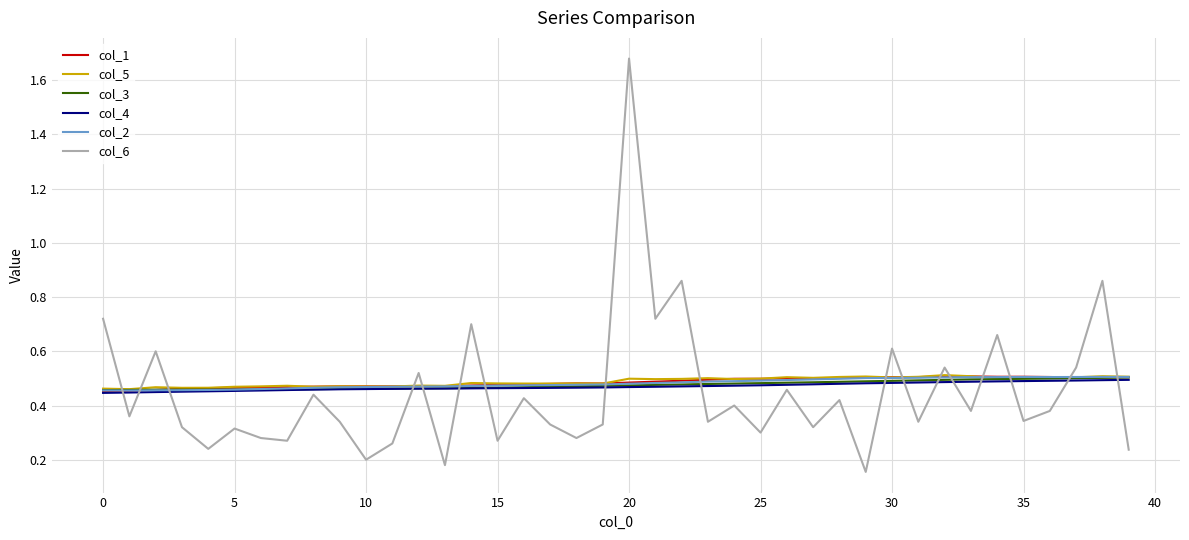

After their last crossing, which series has the higher values: col_5 or col_6?

col_5